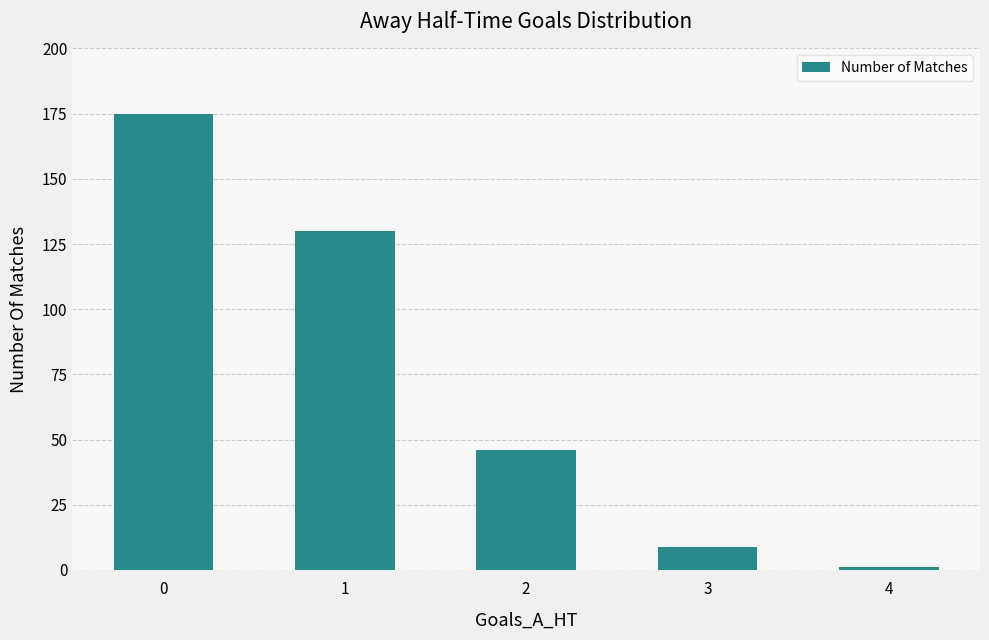

Is it true that the value at 2 is 67?

False